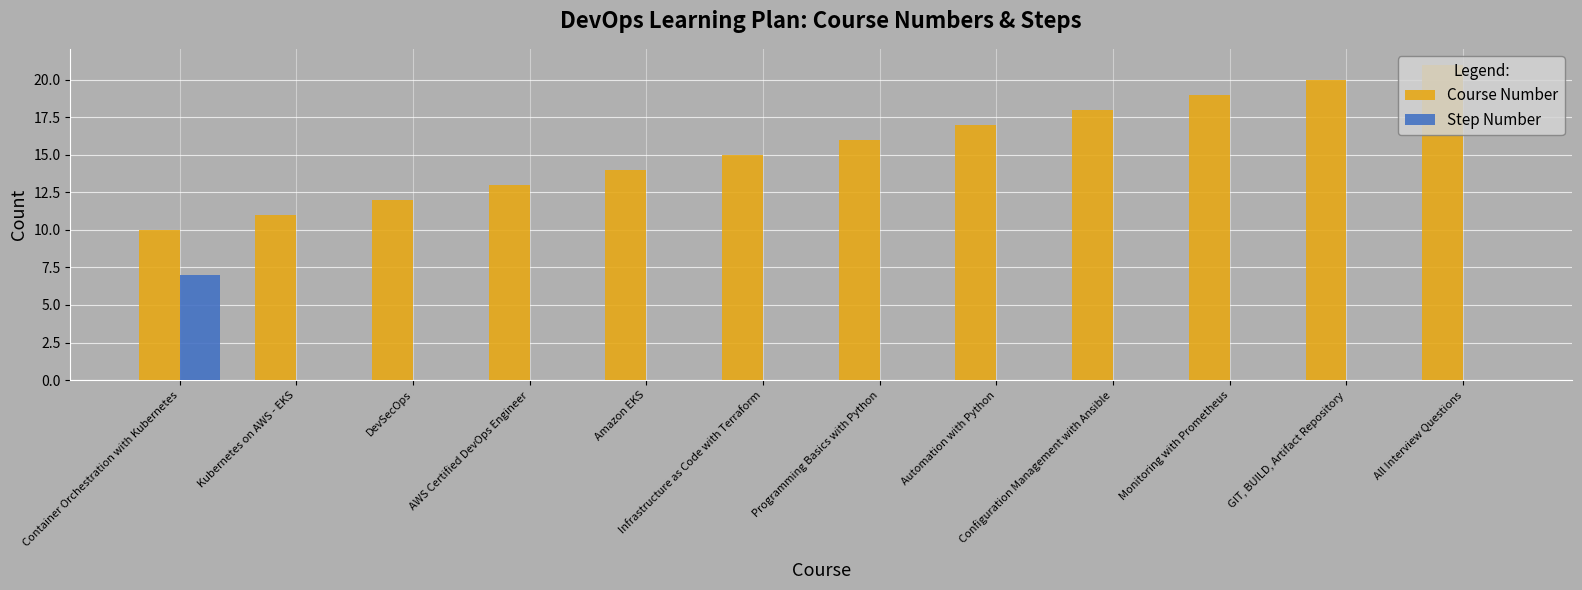

Reading left to right, list all the values displayed in this chart.

Course Number: 10	11	12	13	14	15	16	17	18	19	20	21
Step Number: 7	0	0	0	0	0	0	0	0	0	0	0